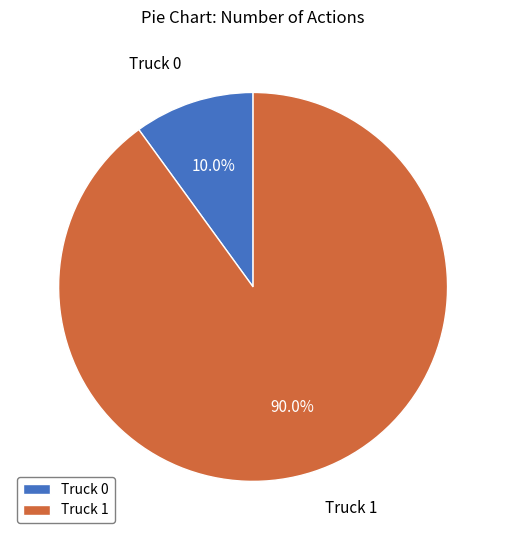

Approximately how many times larger is the value at Truck 0 compared to Truck 1?

0.1